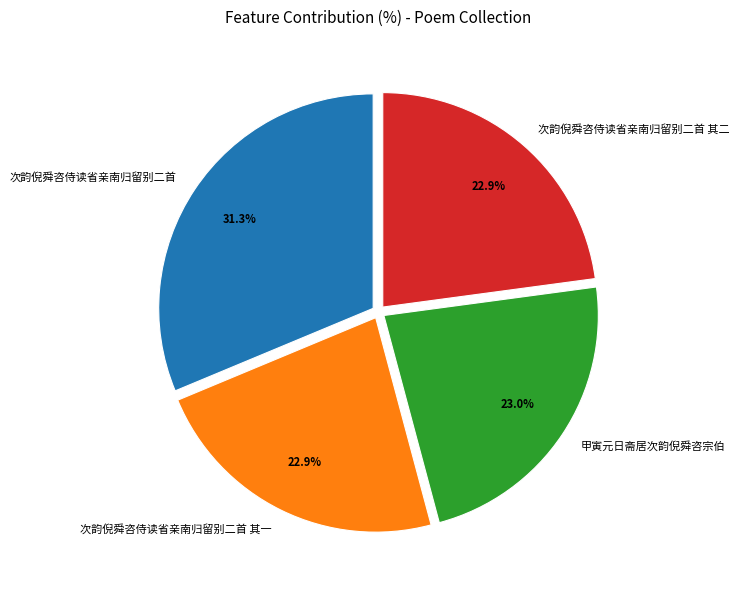

To the nearest percent, what portion does 次韵倪舜咨侍读省亲南归留别二首 其一 represent?

23%